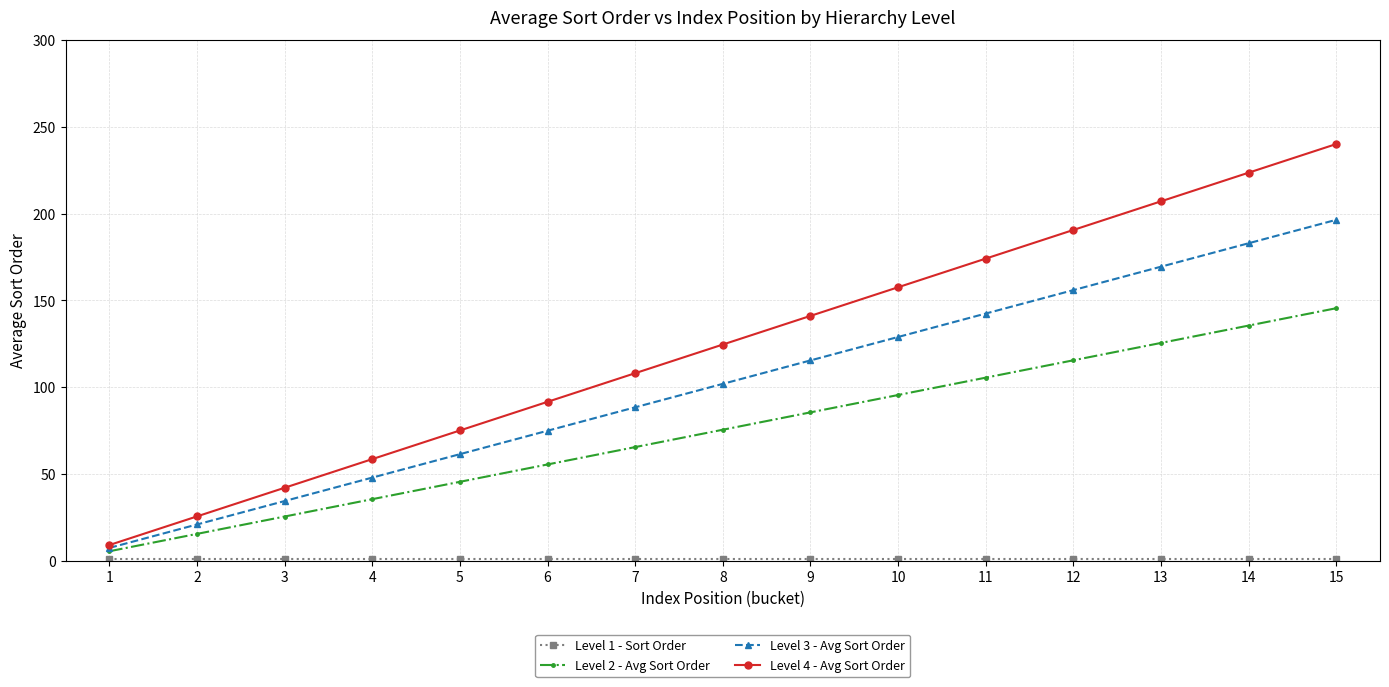

Which label corresponds to the largest value in the chart?

15